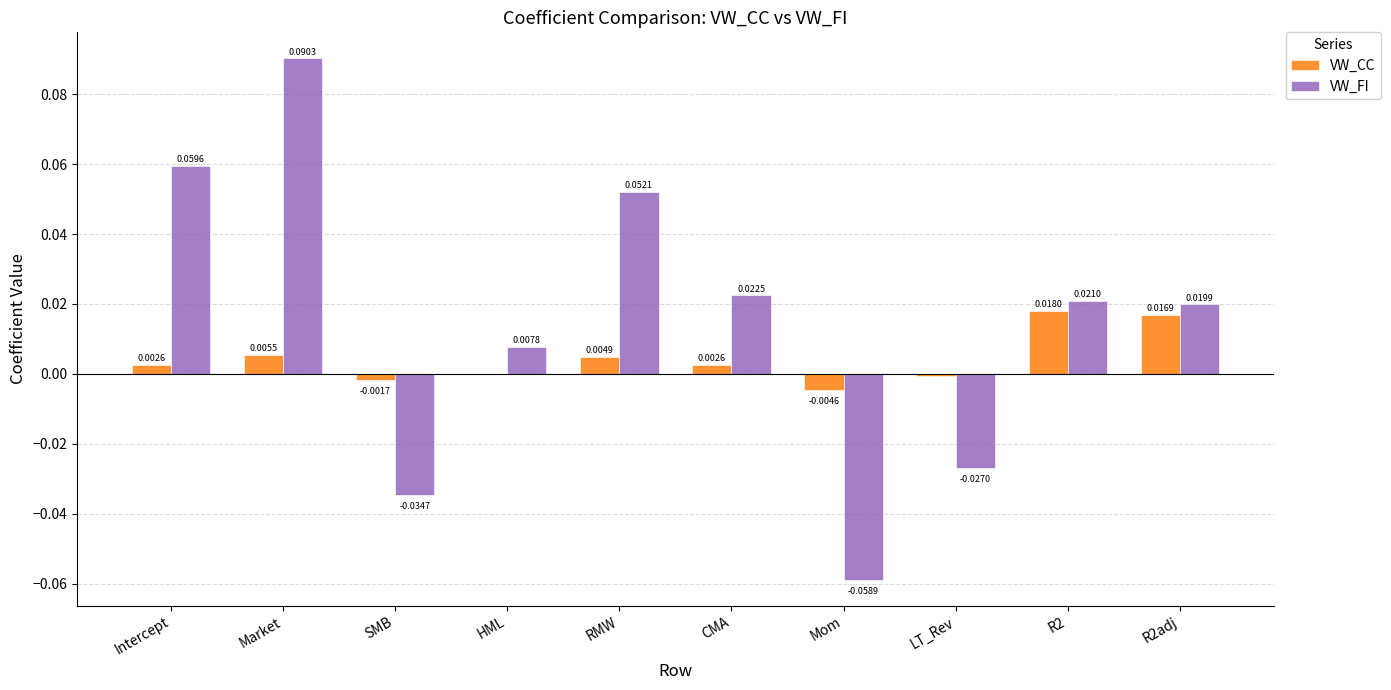

How many values in the VW_FI series exceed 0?

7